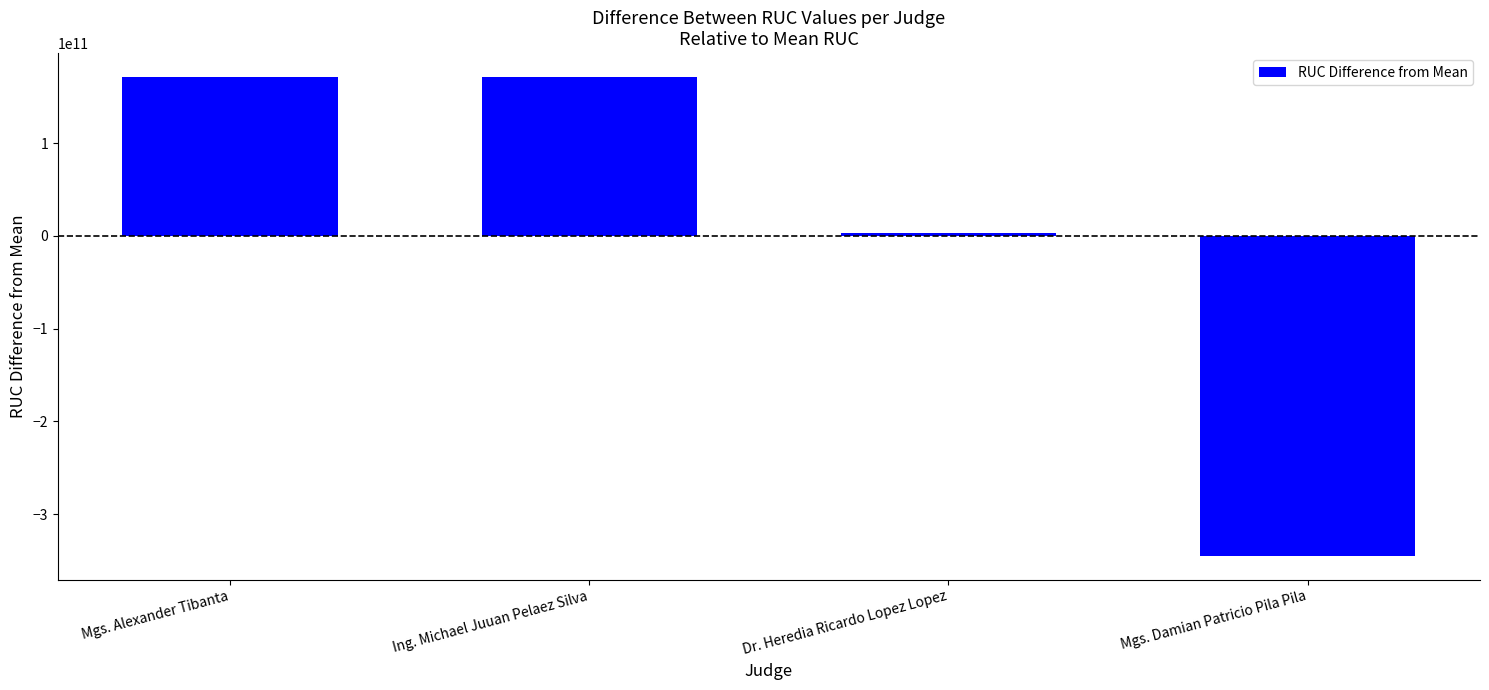

Which label corresponds to the smallest value in the chart?

Mgs. Damian Patricio Pila Pila